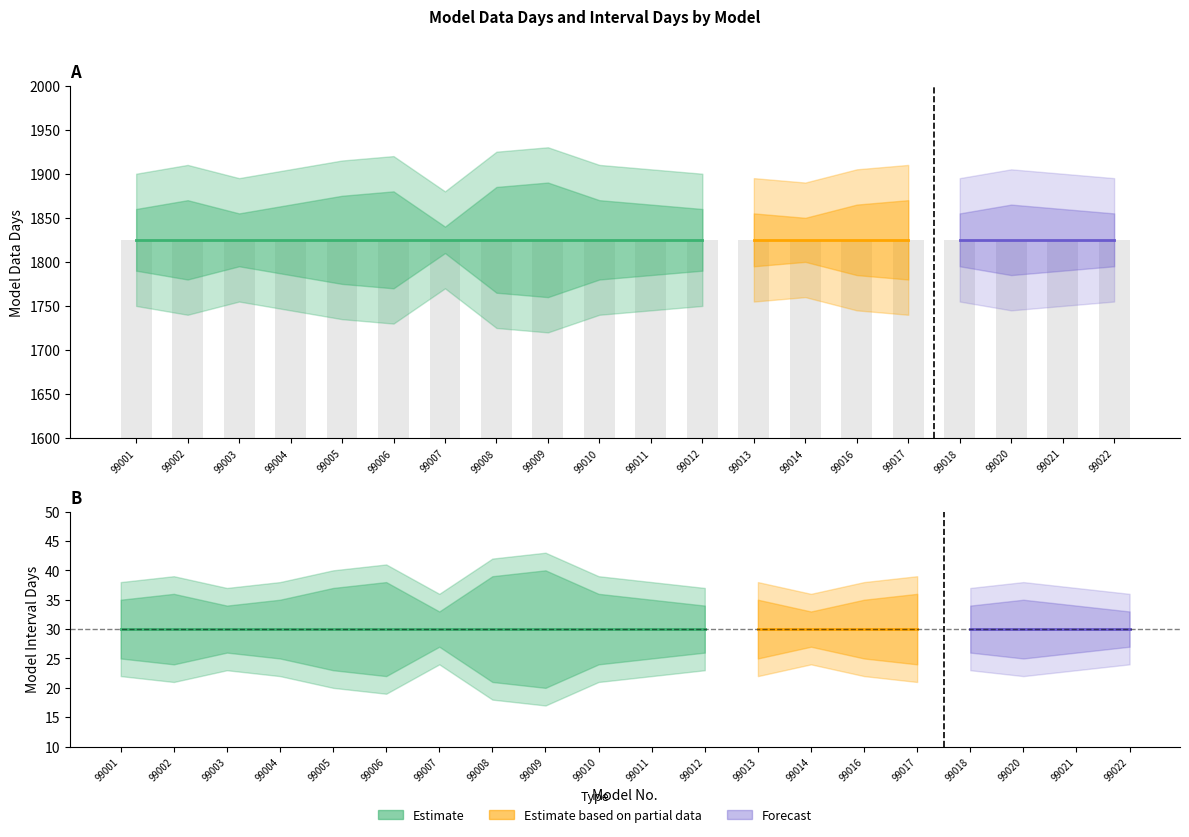

Which category has the highest value in the model_interval_days series?

99001